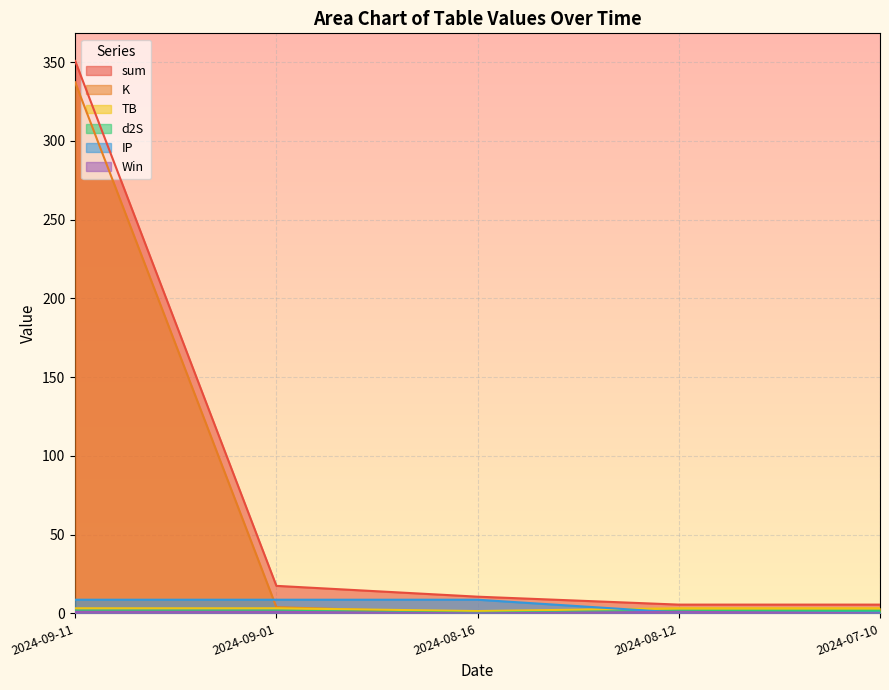

What is the sum of all IP values?

27.0